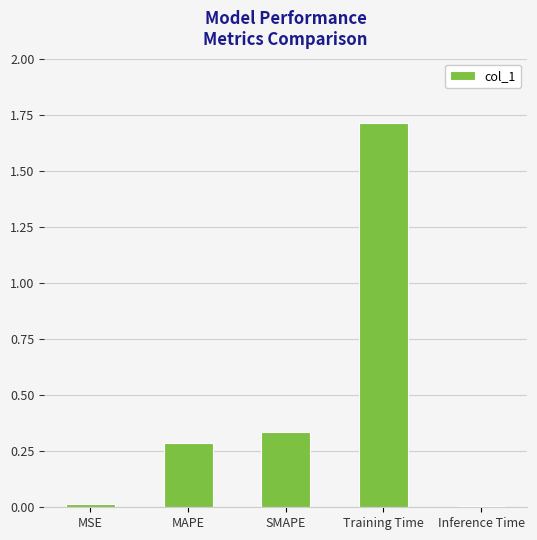

Are the bars grouped side by side (vs. stacked)?

No